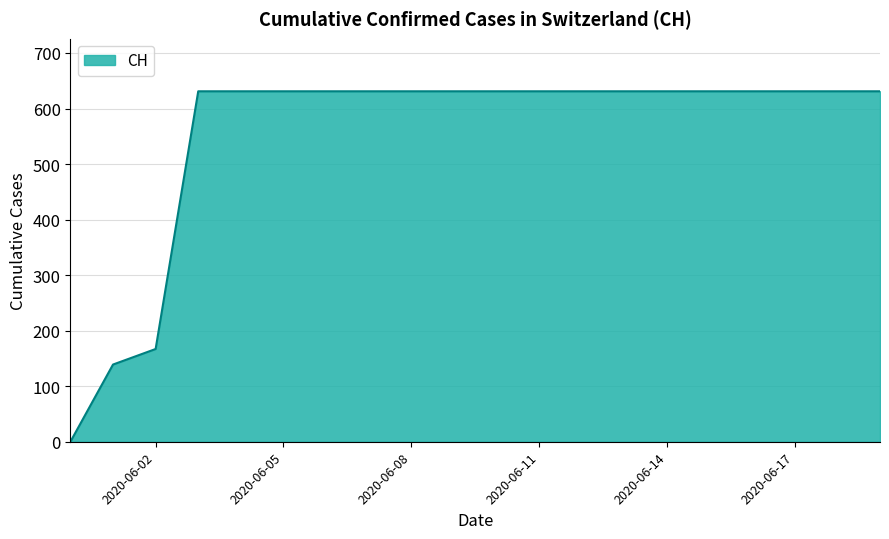

What is the greatest value displayed?

631